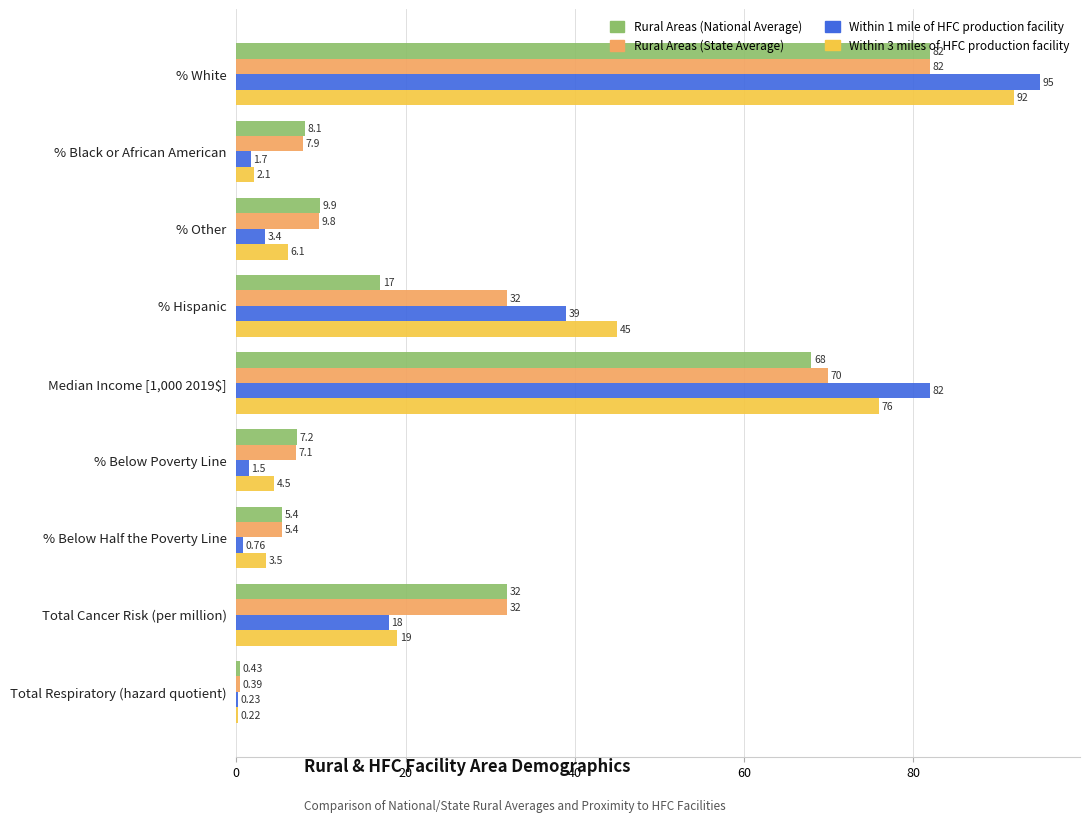

Which series has the widest spread of values?

Within 1 mile of HFC production facility